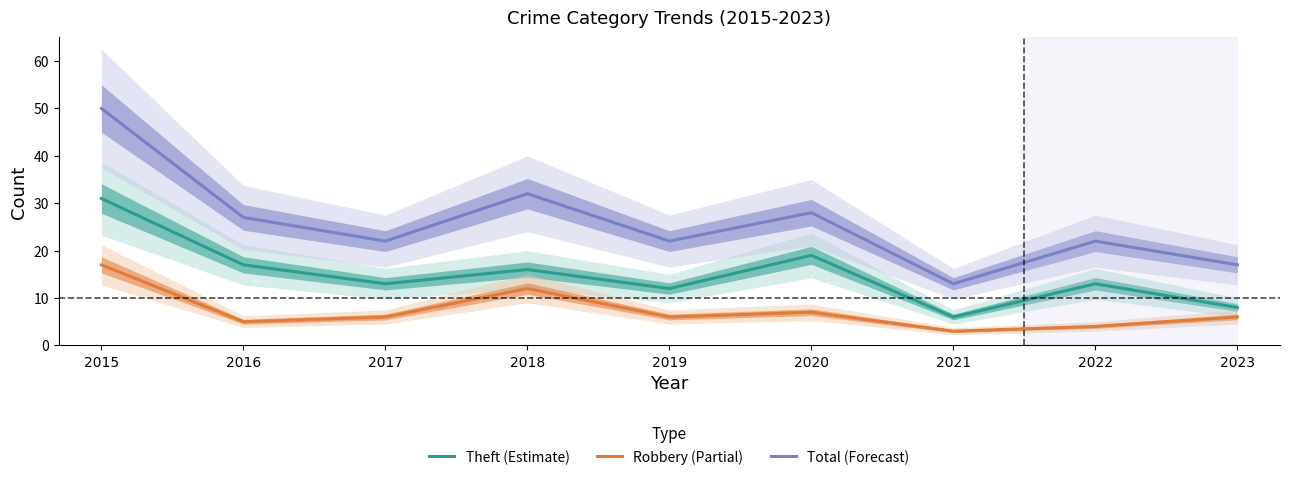

Reading right to left, list all the values displayed in this chart.

Theft (Estimate): 2023=8	2022=13	2021=6	2020=19	2019=12	2018=16	2017=13	2016=17	2015=31
Robbery (Partial): 2023=6	2022=4	2021=3	2020=7	2019=6	2018=12	2017=6	2016=5	2015=17
Total (Forecast): 2023=17	2022=22	2021=13	2020=28	2019=22	2018=32	2017=22	2016=27	2015=50